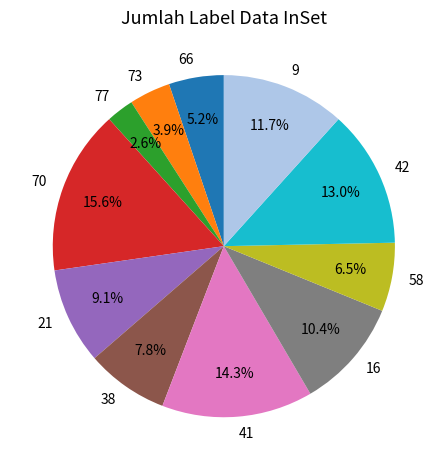

What percentage is the 21 slice, to the nearest percent?

9%